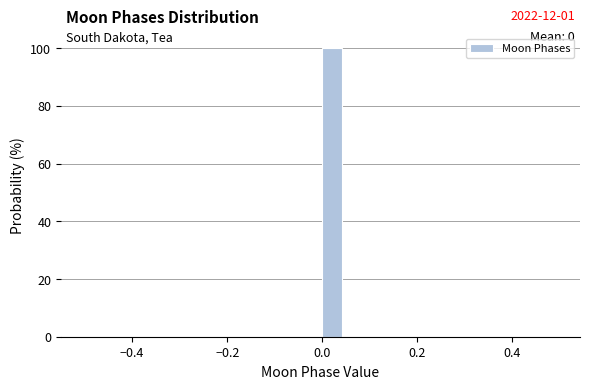

Around what value on the x-axis is the tallest bar? Give the approximate position of its centre, as read against the axis.

0.02